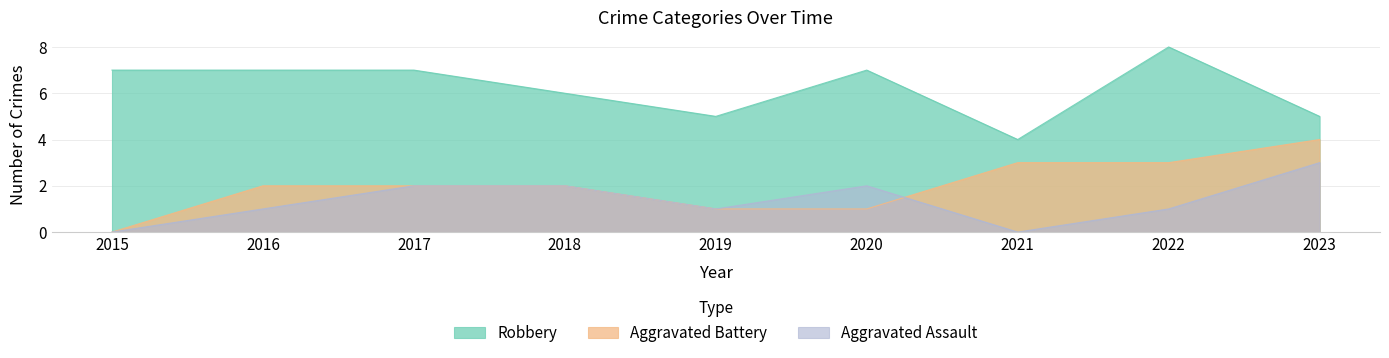

Between 2020 and 2019, which is larger?

2020